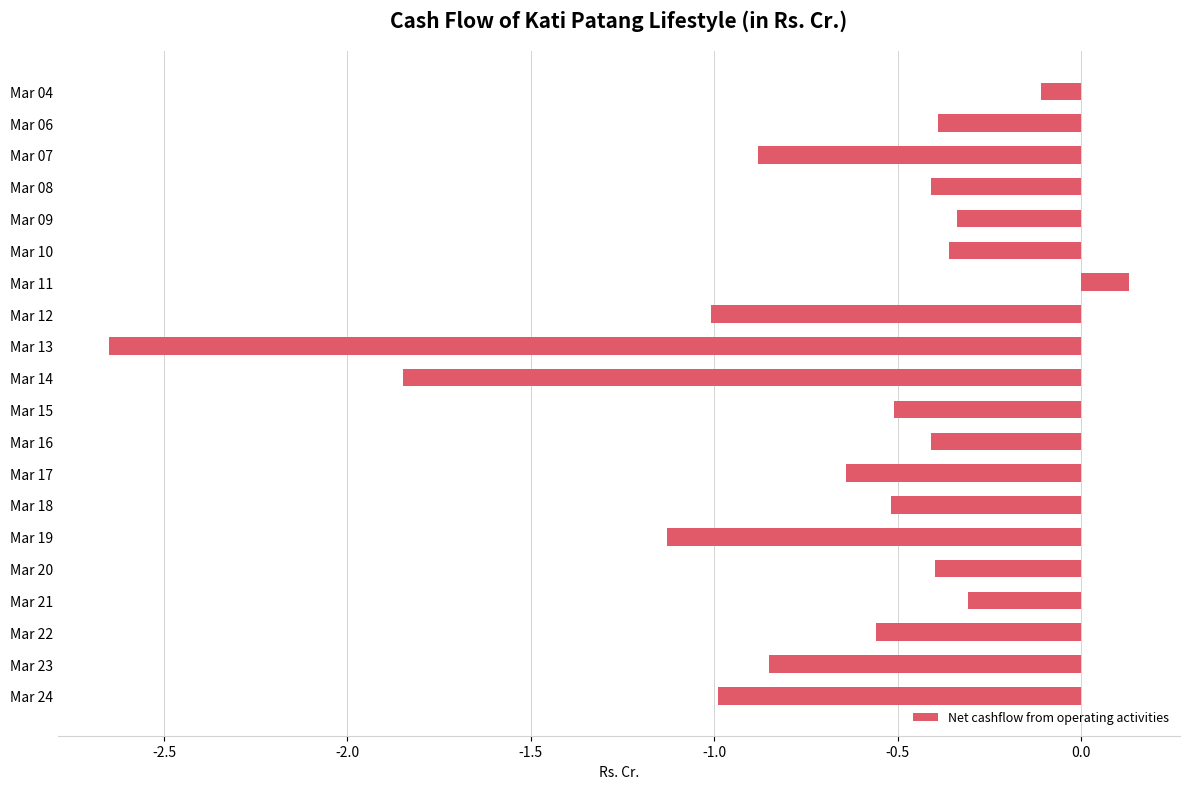

Which category has the lowest value across all series?

Mar 13